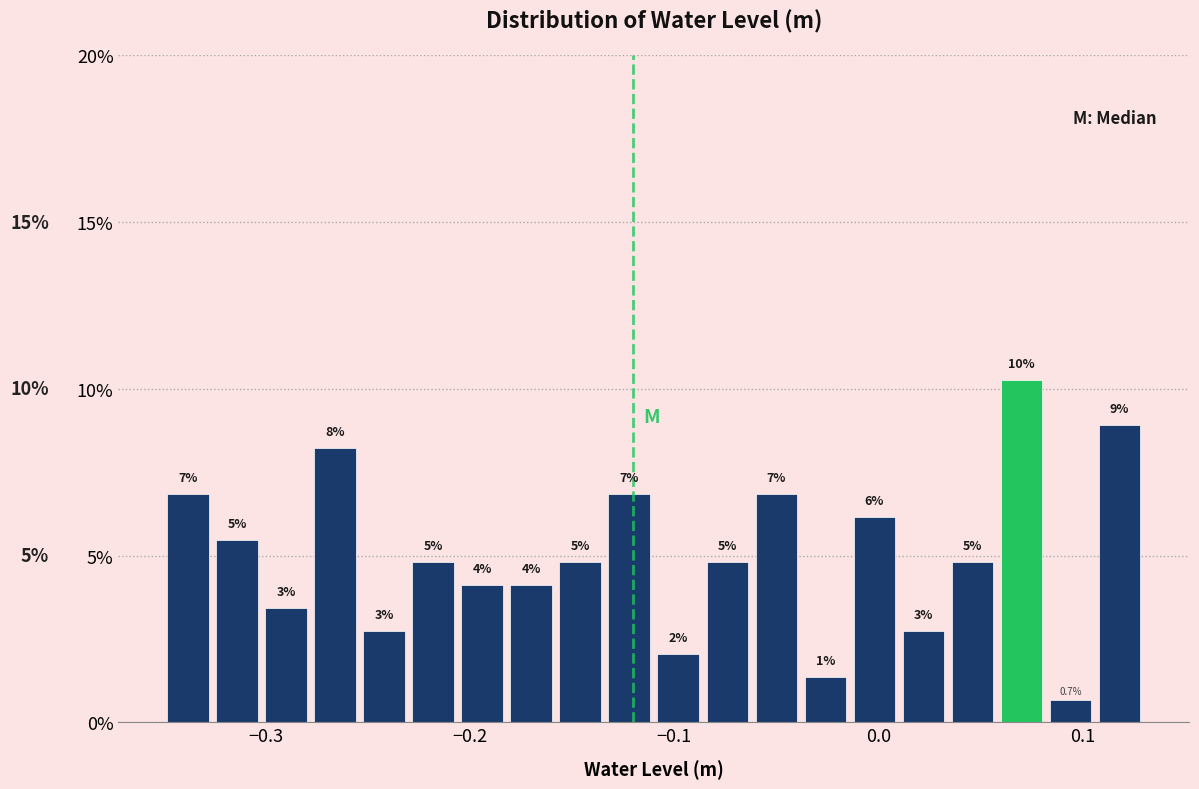

Around what value on the x-axis is the tallest bar? Give the approximate position of its centre, as read against the axis.

0.07